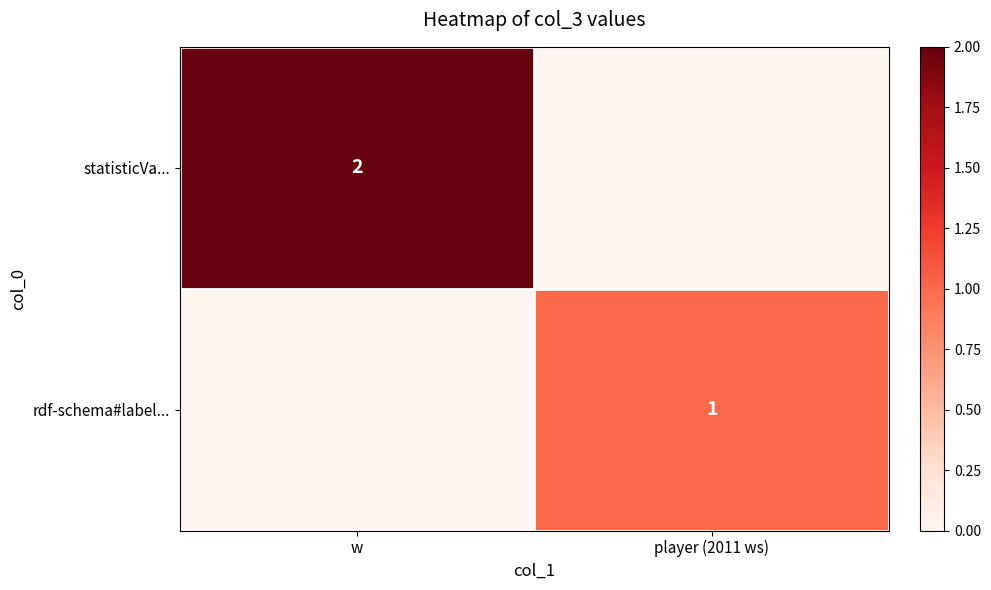

The statisticVa... series shows 2 at w. True or false?

True